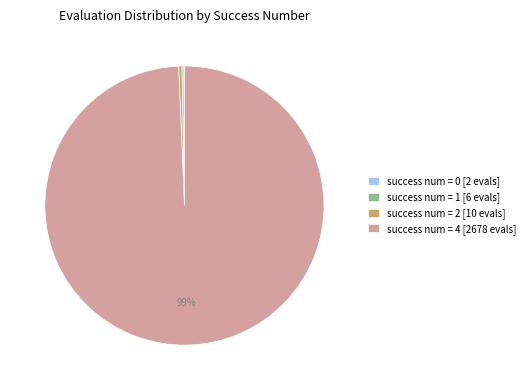

True or false: success num = 4 [2678 evals] accounts for 93% of the total.

False